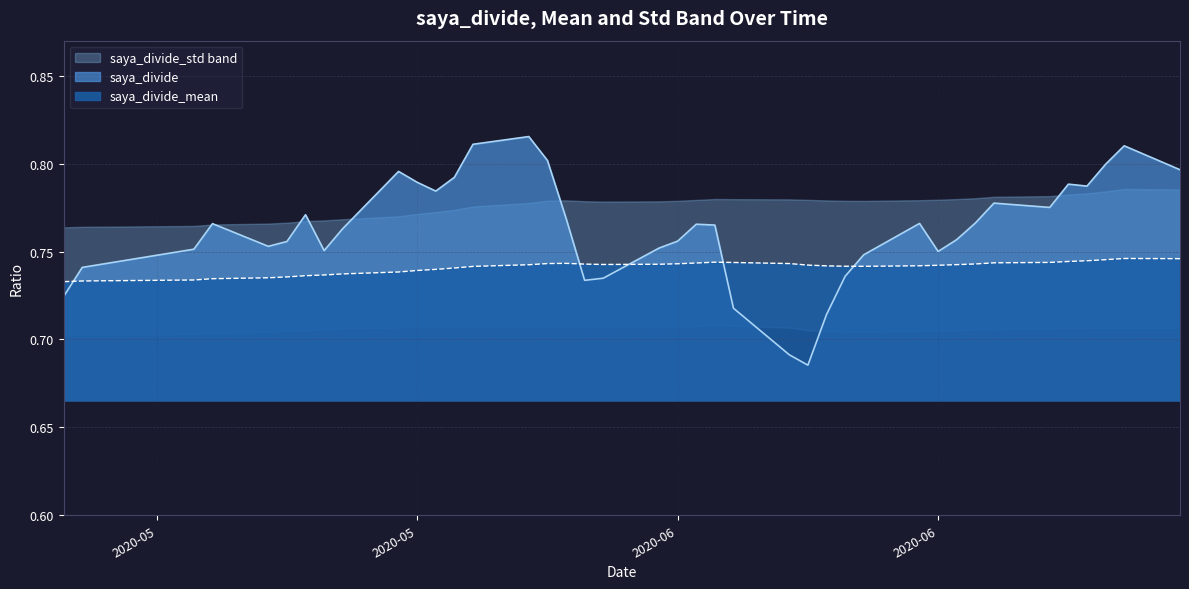

Between 2020-06-16 and 2020-06-09, which series saw the biggest shift?

saya_divide